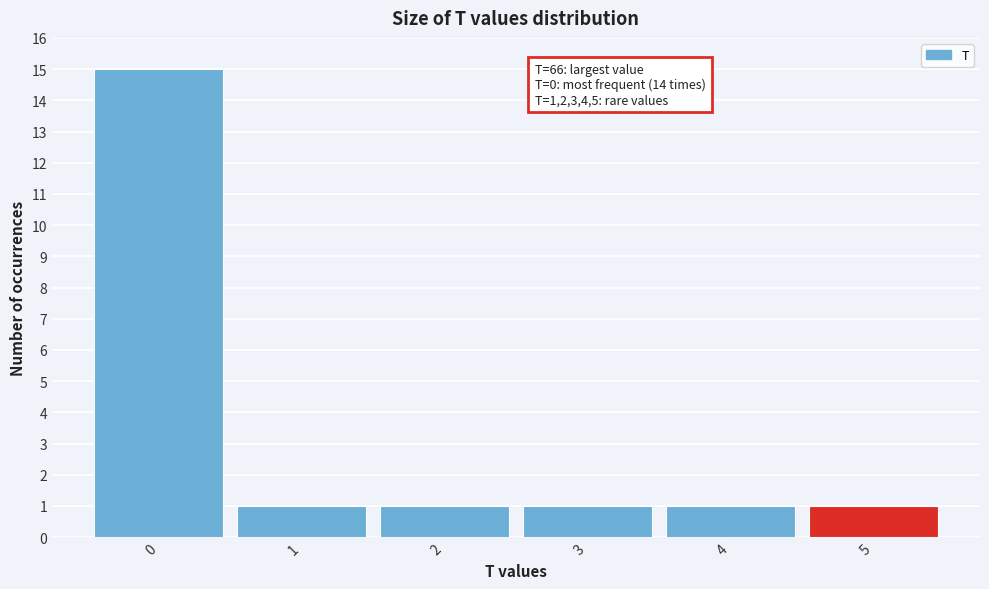

Over which range of the x-axis is the bar tallest?

-0.5 to 0.5